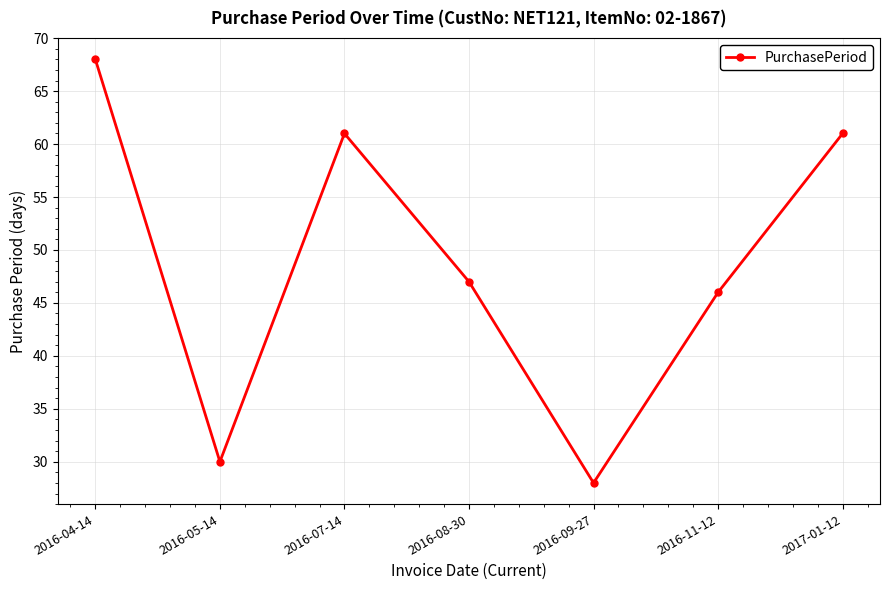

What is the label of the 2nd point from the left?

2016-05-14